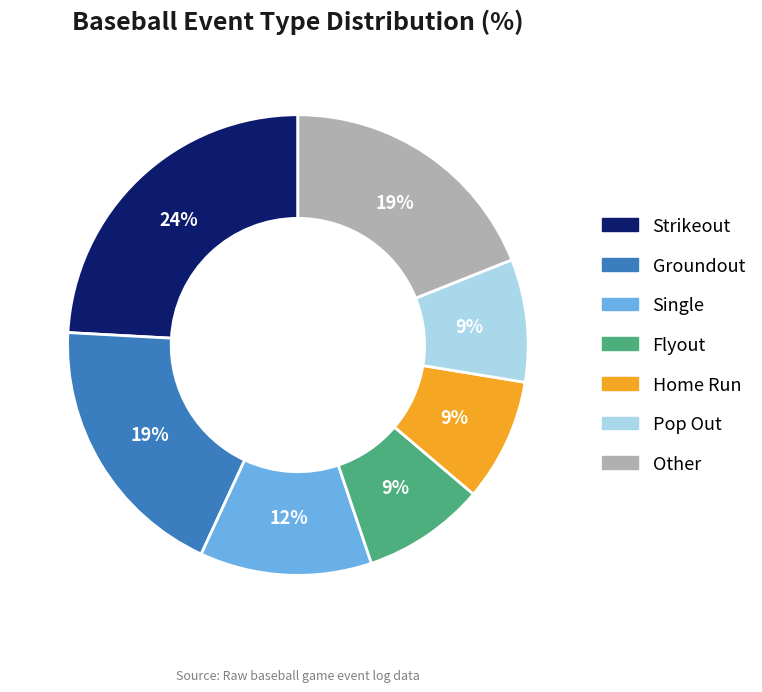

Is there a majority slice in this chart?

No